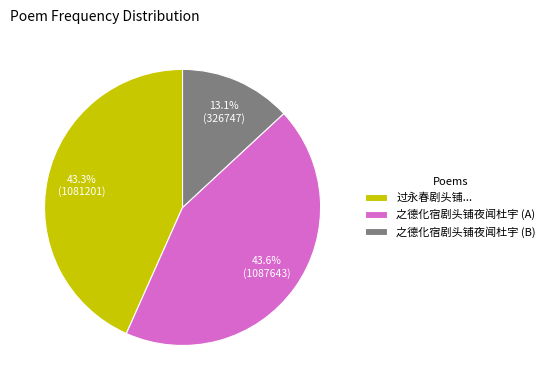

What is the ratio of the value at 之德化宿剧头铺夜闻杜宇 (A) to the value at 过永春剧头铺...?

1.0